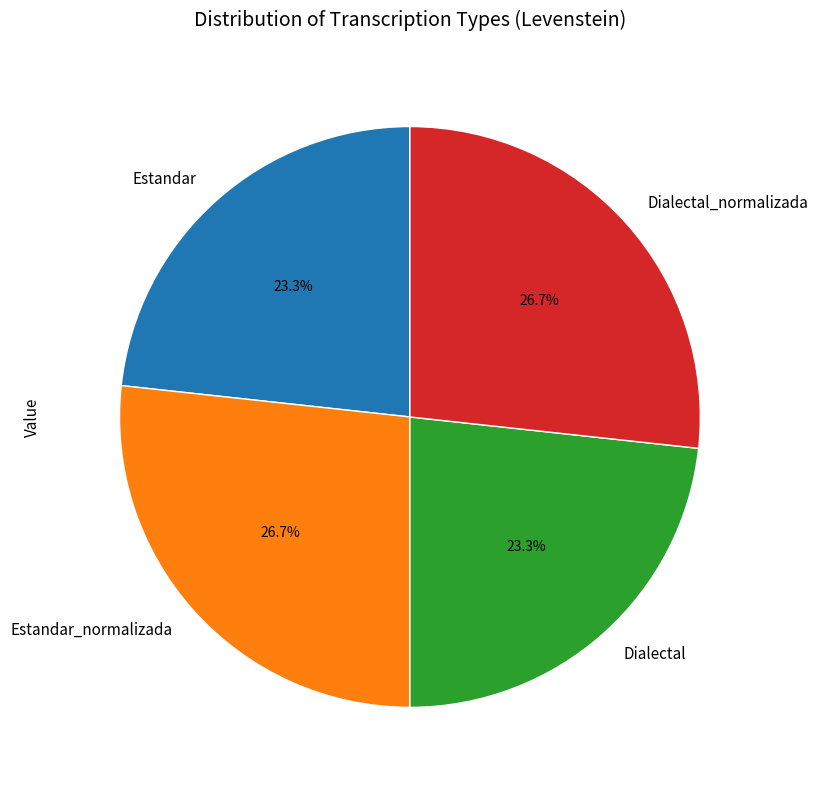

What is the ratio of the value at Dialectal_normalizada to the value at Estandar?

1.1